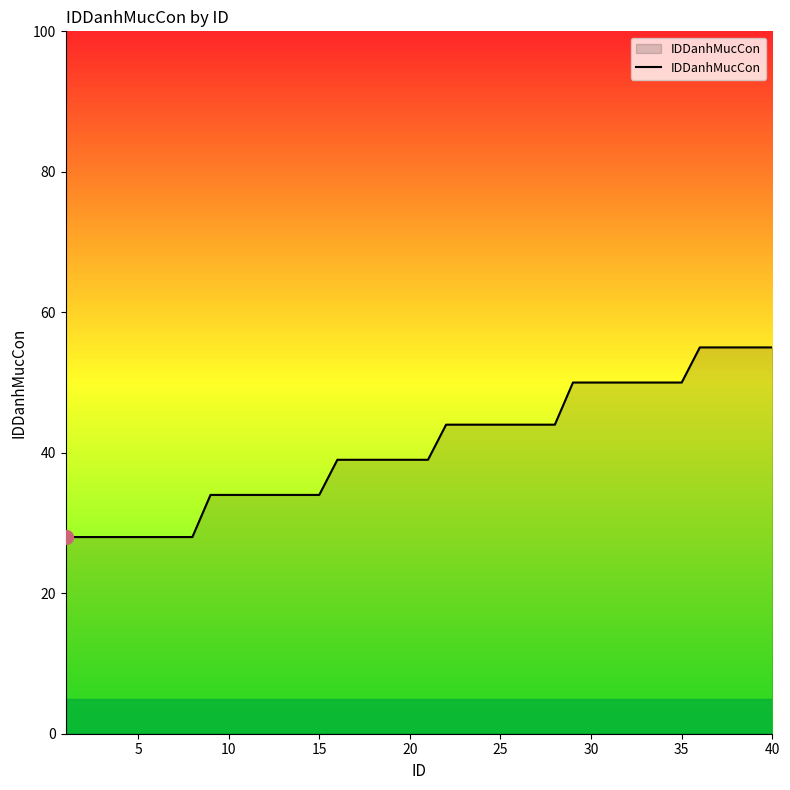

What is the sum of all values?

1629